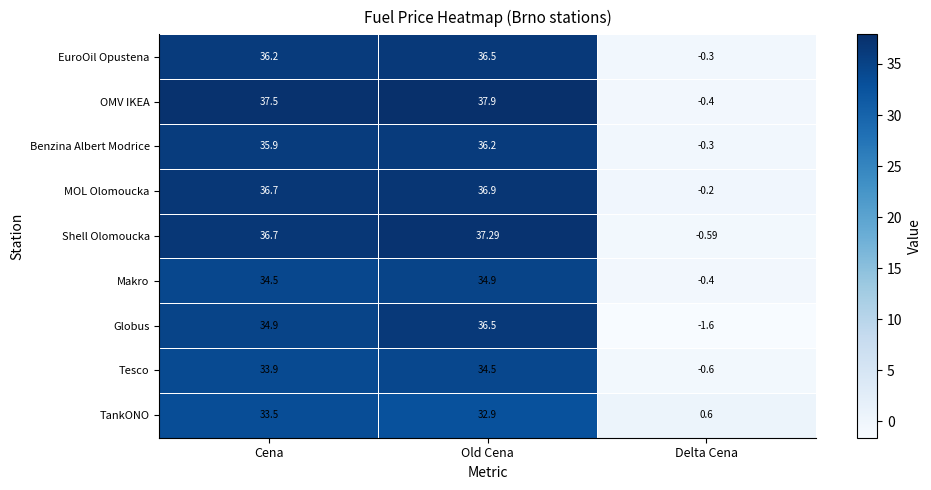

Rank the categories by MOL Olomoucka value from lowest to highest.

Delta Cena, Cena, Old Cena